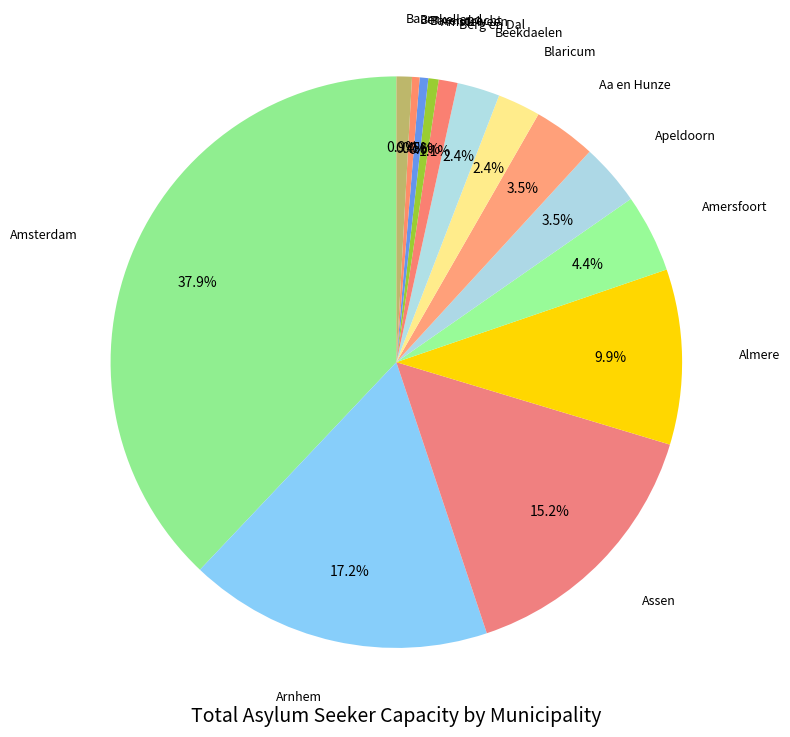

What is the ratio of the value at Berg en Dal to the value at Almere?

0.1